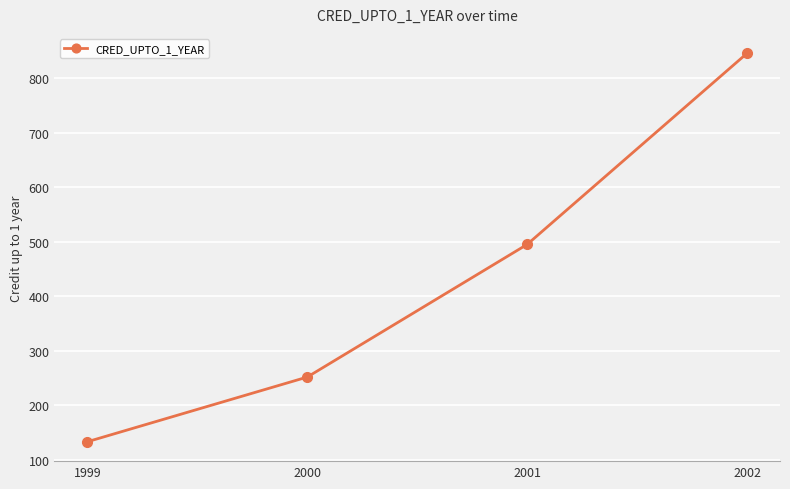

Does the chart have visible grid lines?

Yes